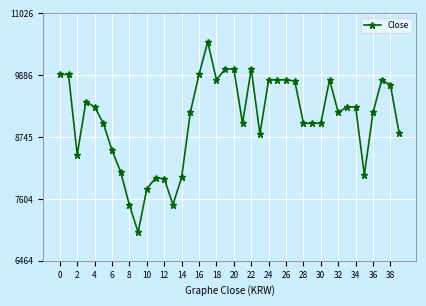

What is the minimum value shown in the chart?

6990